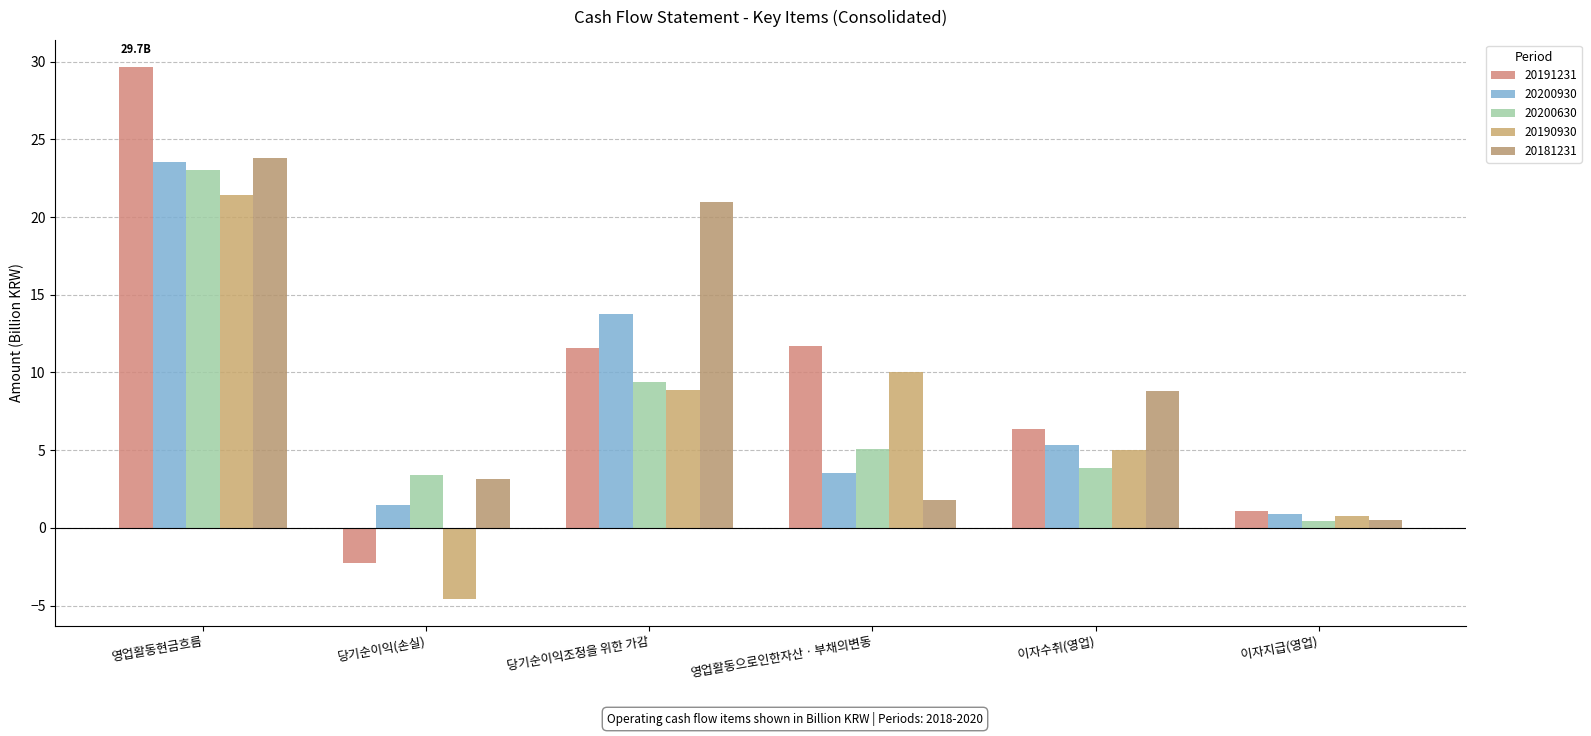

What is the sum of the 20190930 values at 영업활동으로인한자산ㆍ부채의변동 and 당기순이익조정을 위한 가감?

18.9